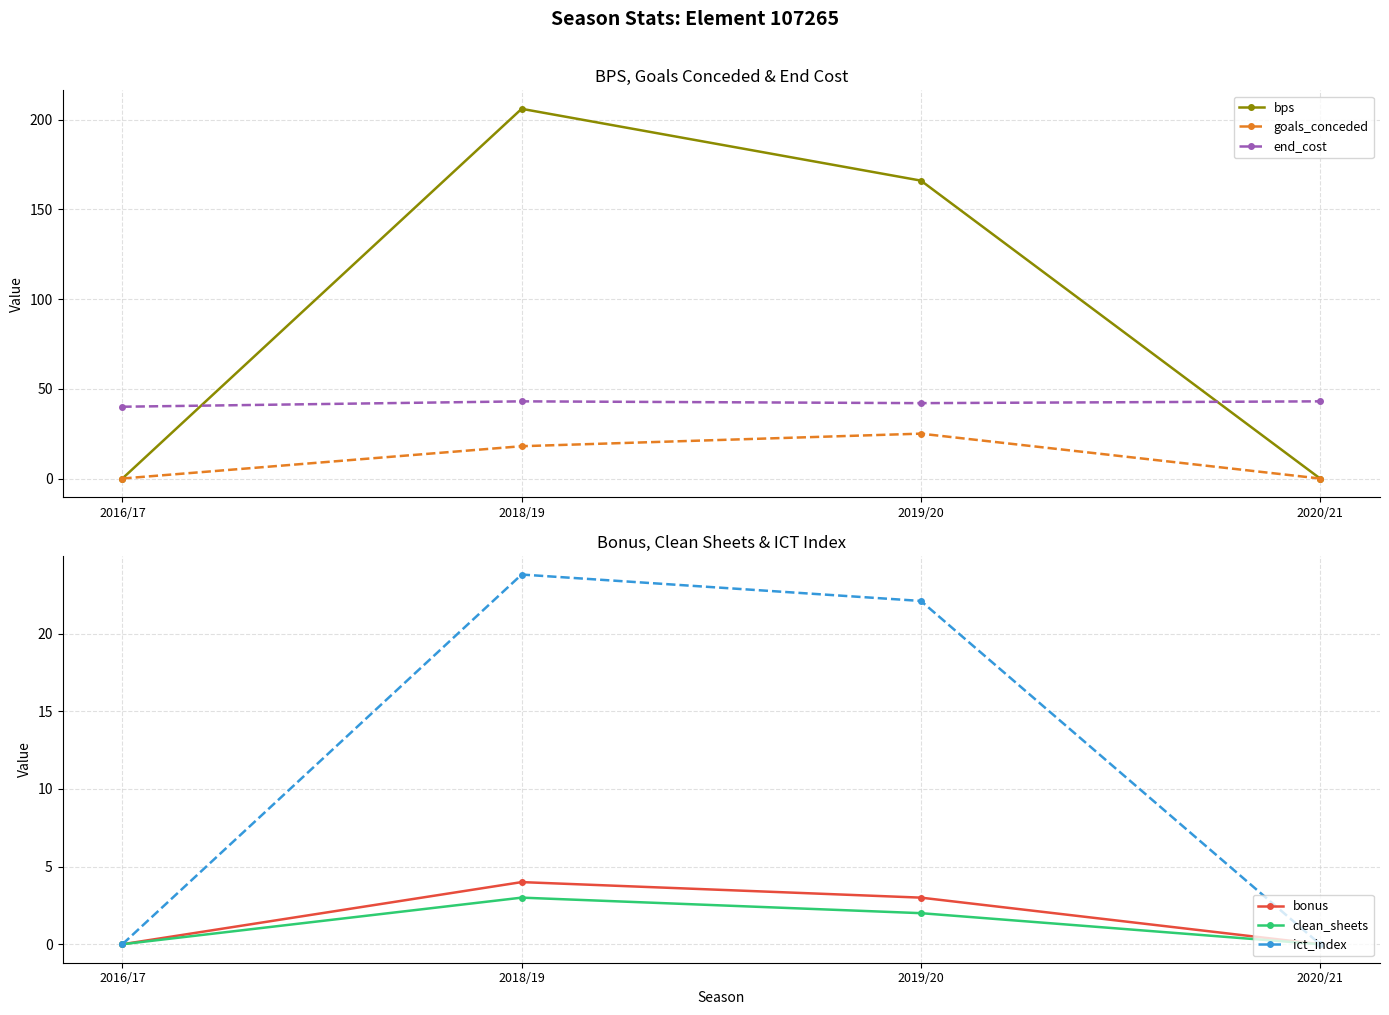

Which series ends up on top after the final intersection of ict_index and goals_conceded?

goals_conceded